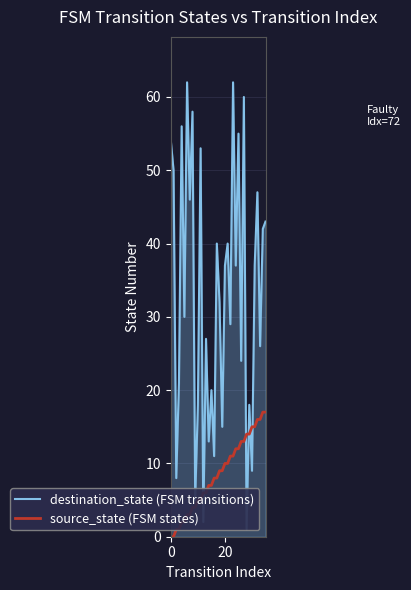

Which category has the highest value across all series?

6